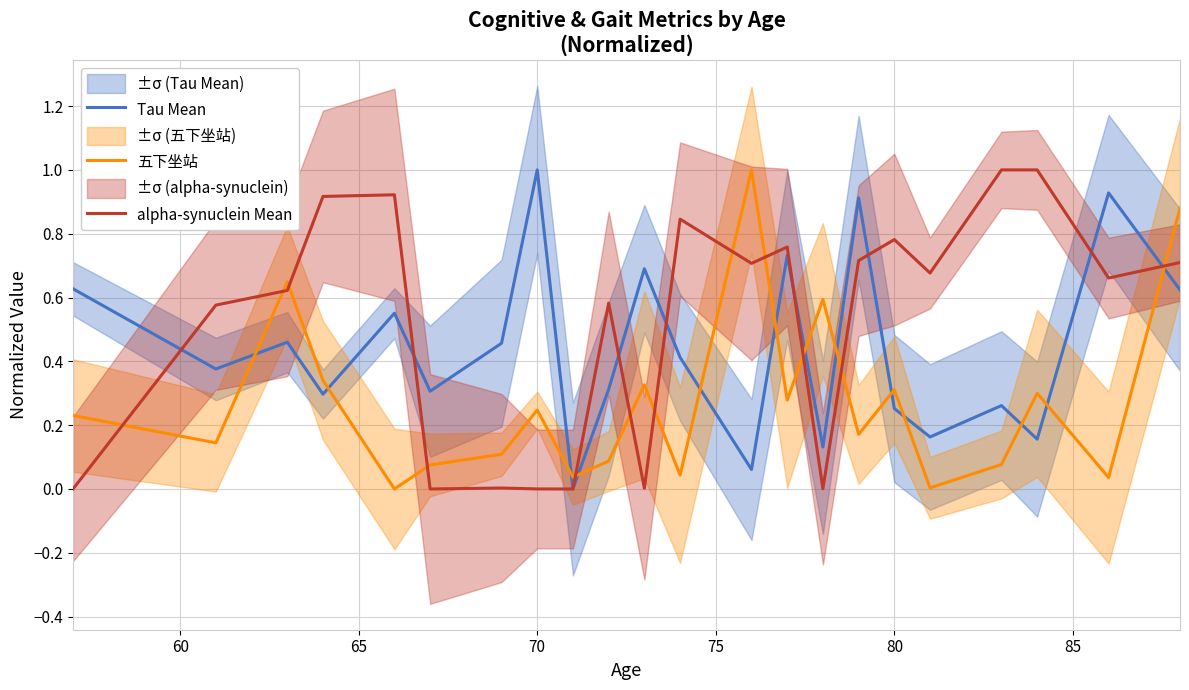

At how many categories does at least one series exceed 0?

22